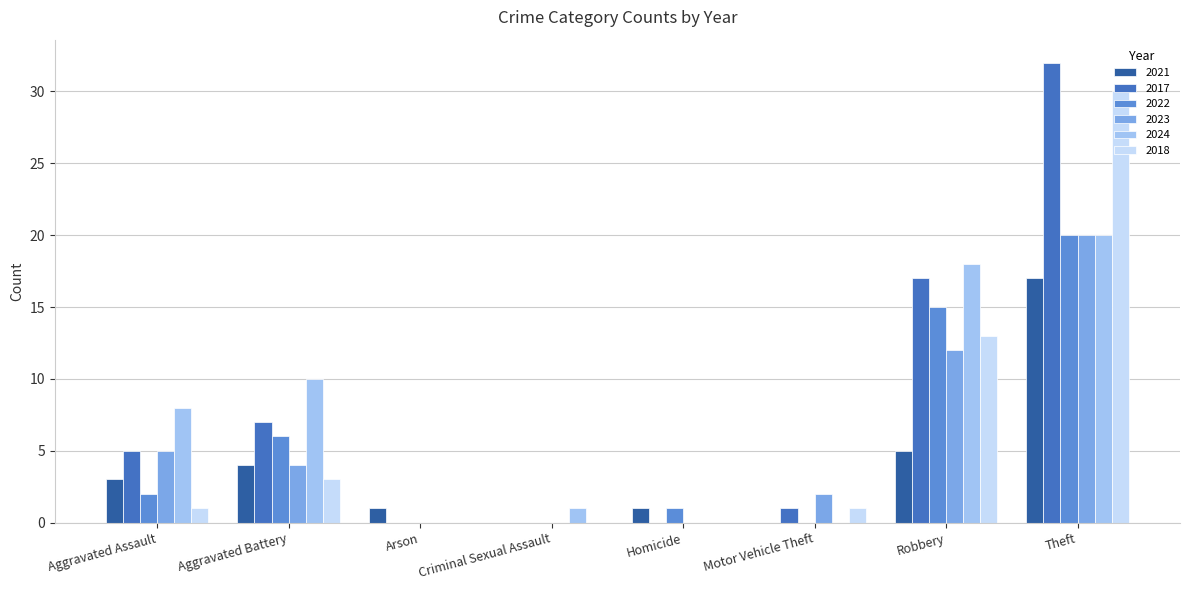

How many groups of bars are there?

8